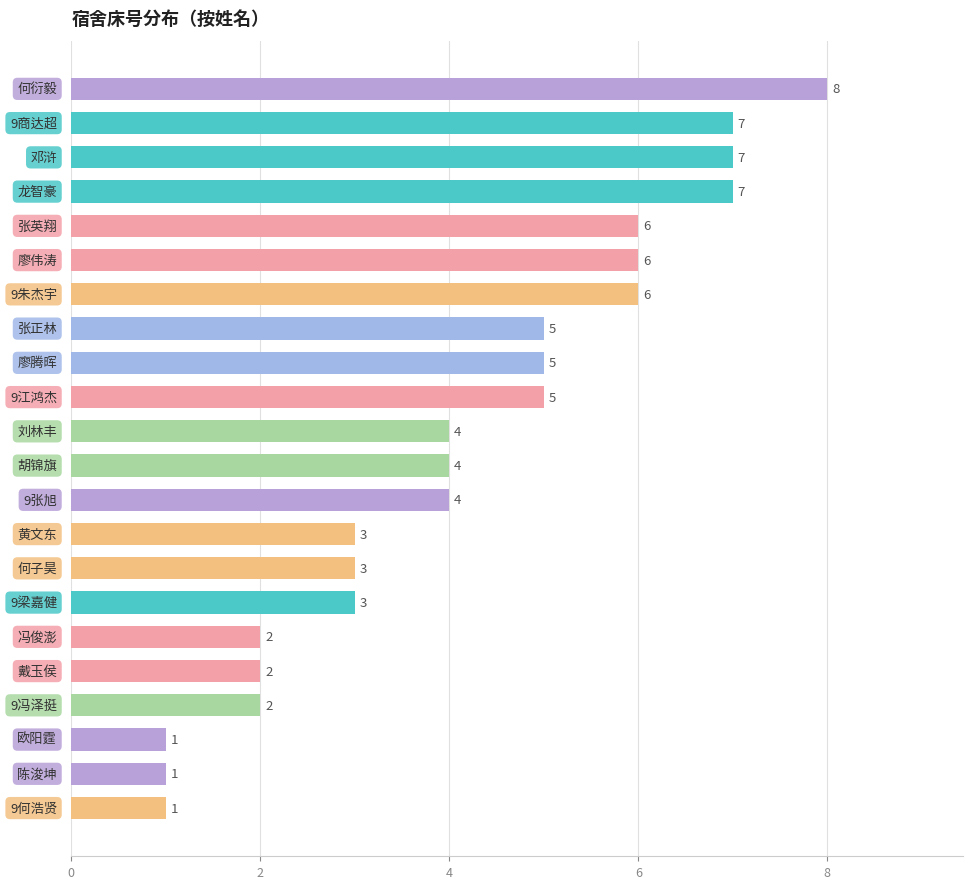

Reading top to bottom, what are all the values shown in this chart?

8	7	7	7	6	6	6	5	5	5	4	4	4	3	3	3	2	2	2	1	1	1